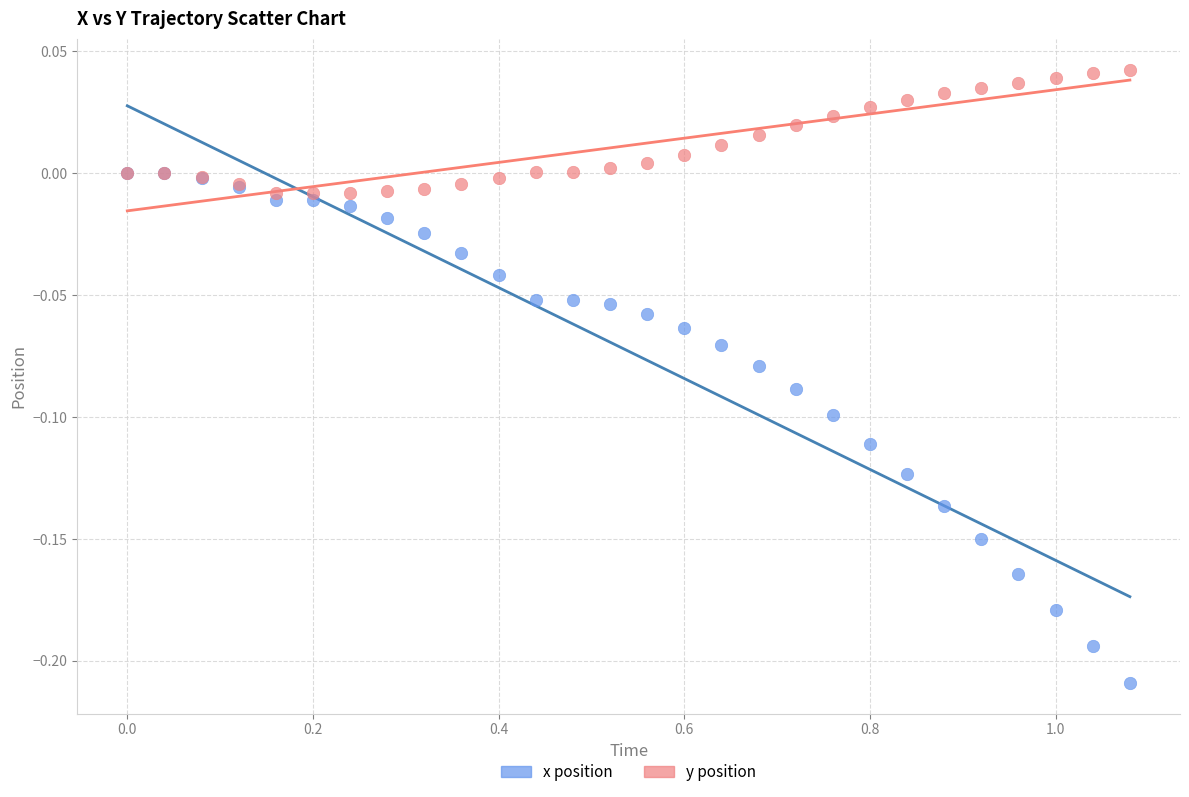

Which series reaches the minimum Y coordinate?

x position